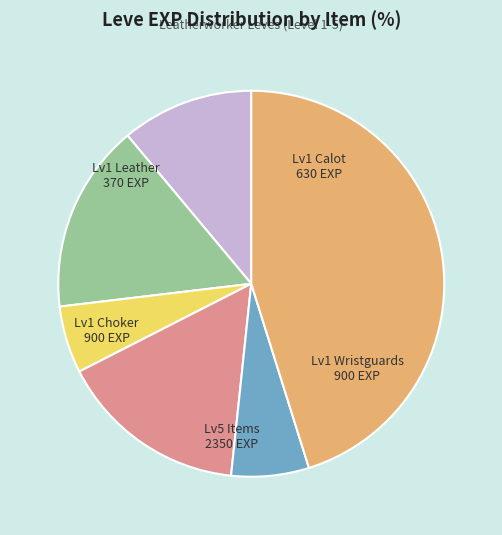

Is there a majority slice in this chart?

No